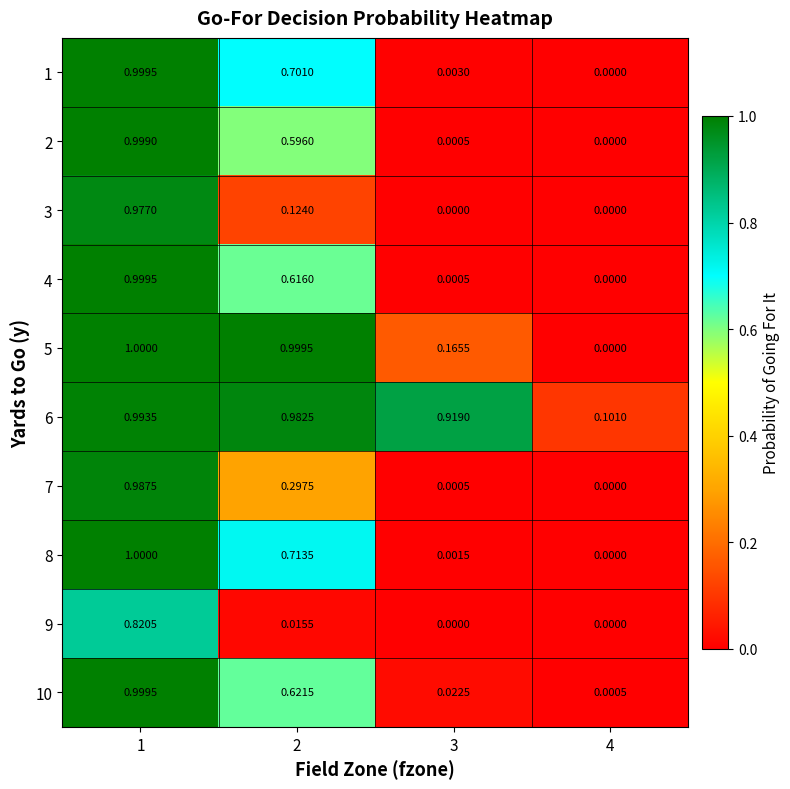

Between 2 and 3, which series saw the biggest shift?

5